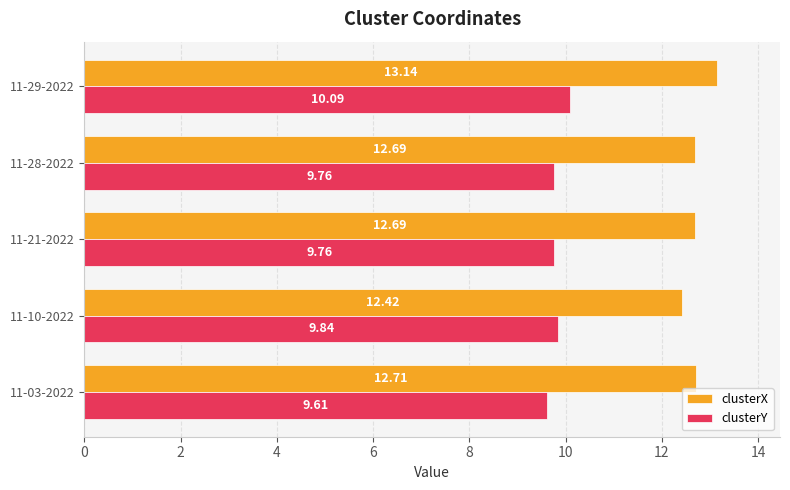

Which series has the widest spread of values?

clusterX